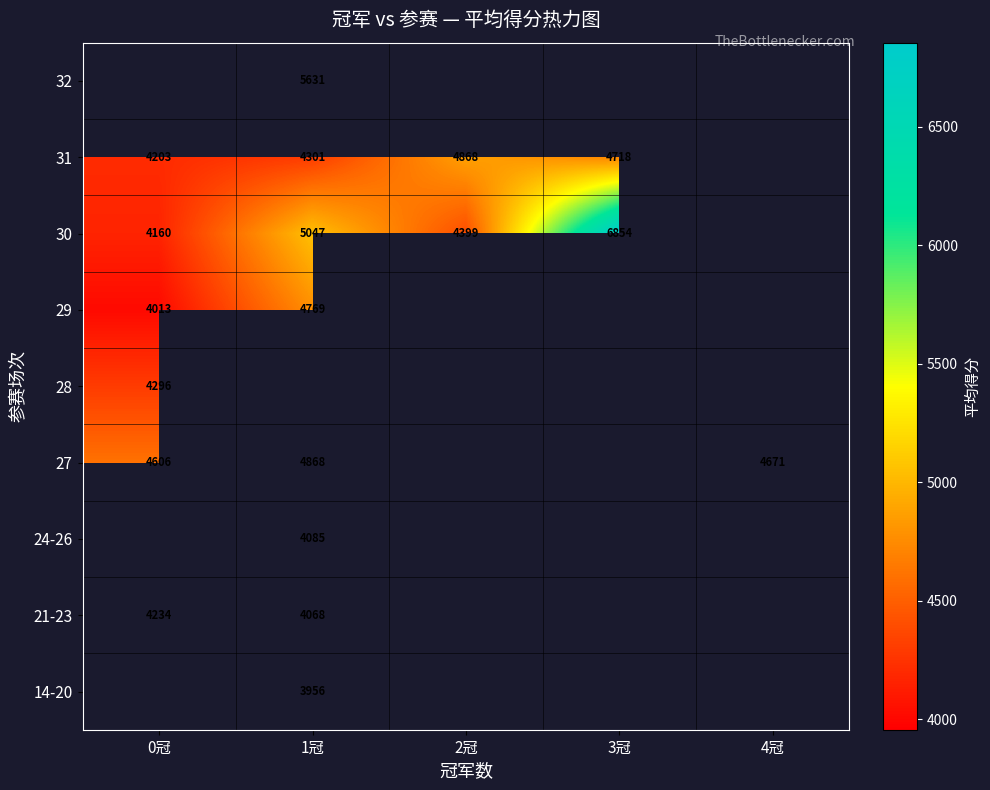

True or false: 30 has a value of 5047 at 1冠.

True